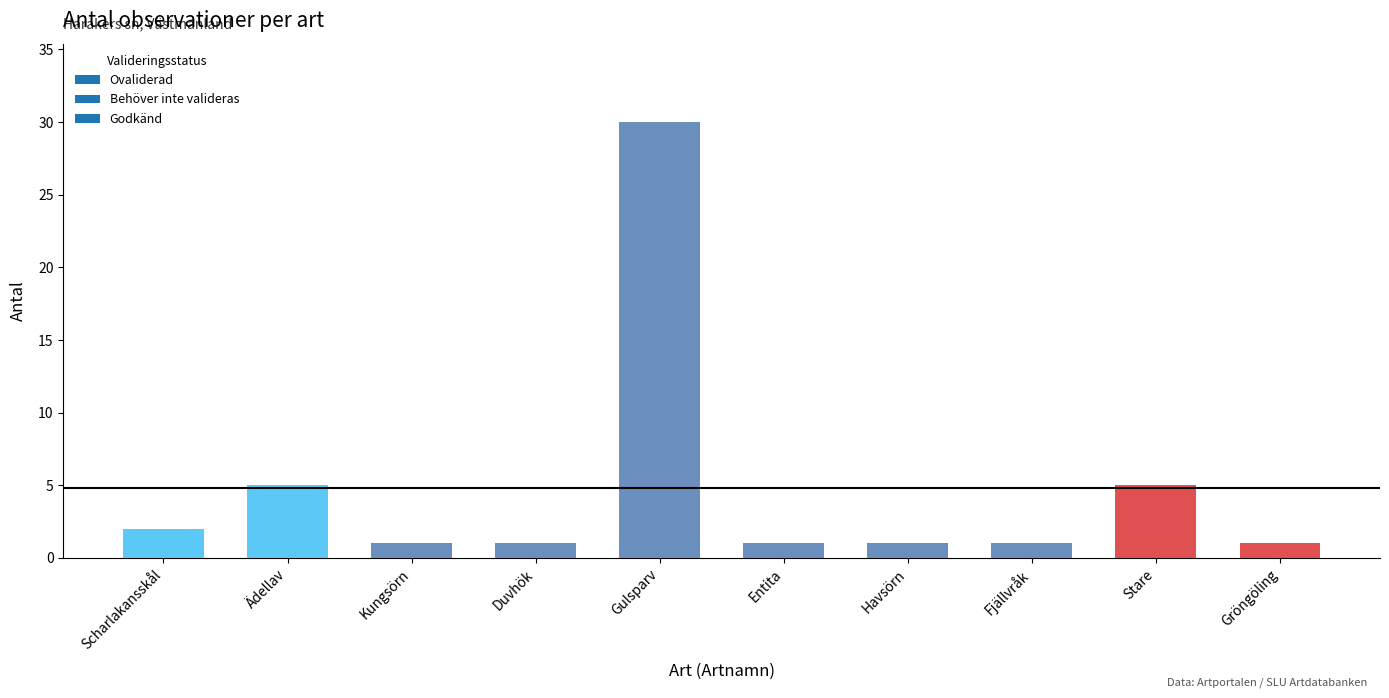

What is the difference between the maximum and second lowest values?

29